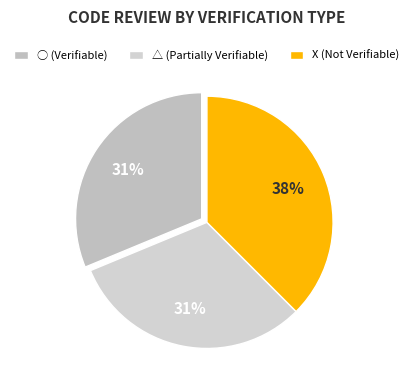

Approximately how many times larger is the value at ○ compared to X?

0.8